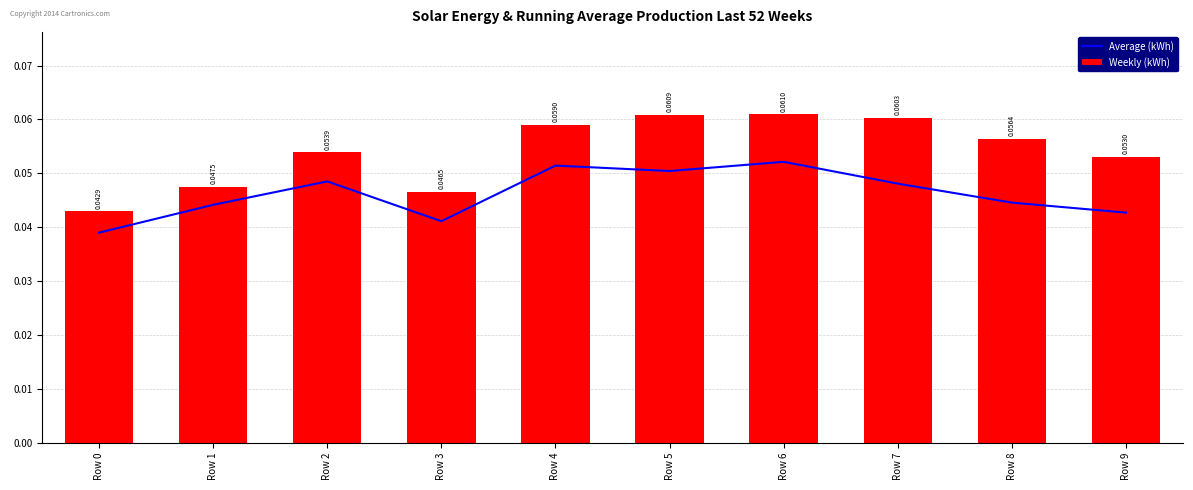

Which category has the lowest value across all series?

Row 0